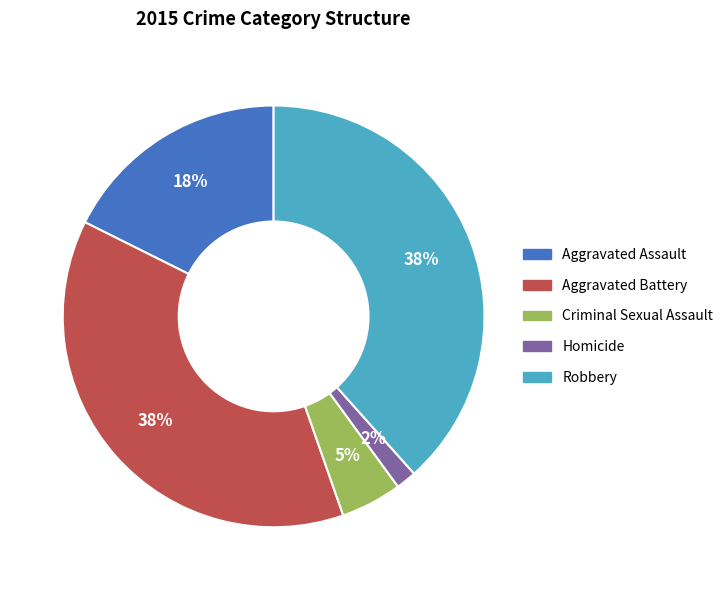

Which category has the smallest portion of the pie?

Homicide